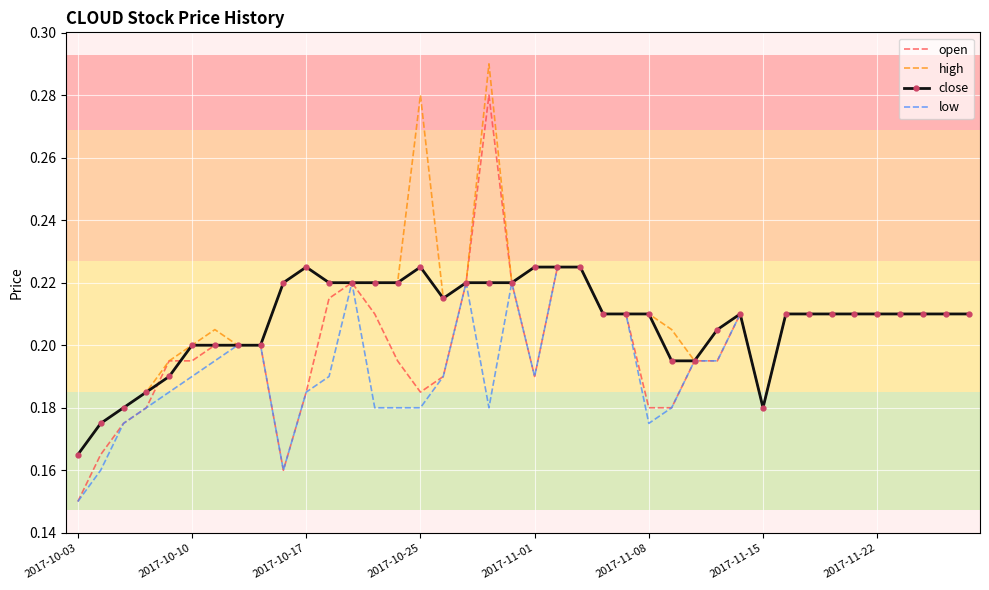

At how many categories does at least one series exceed 0?

40